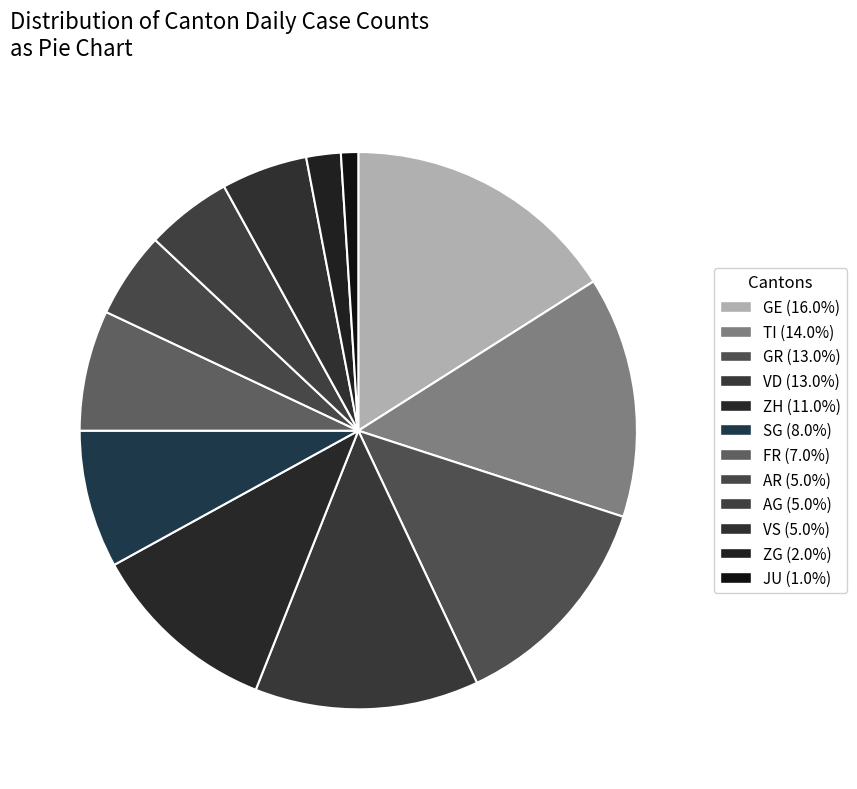

Combined, what portion of the pie is FR and TI?

21.0%